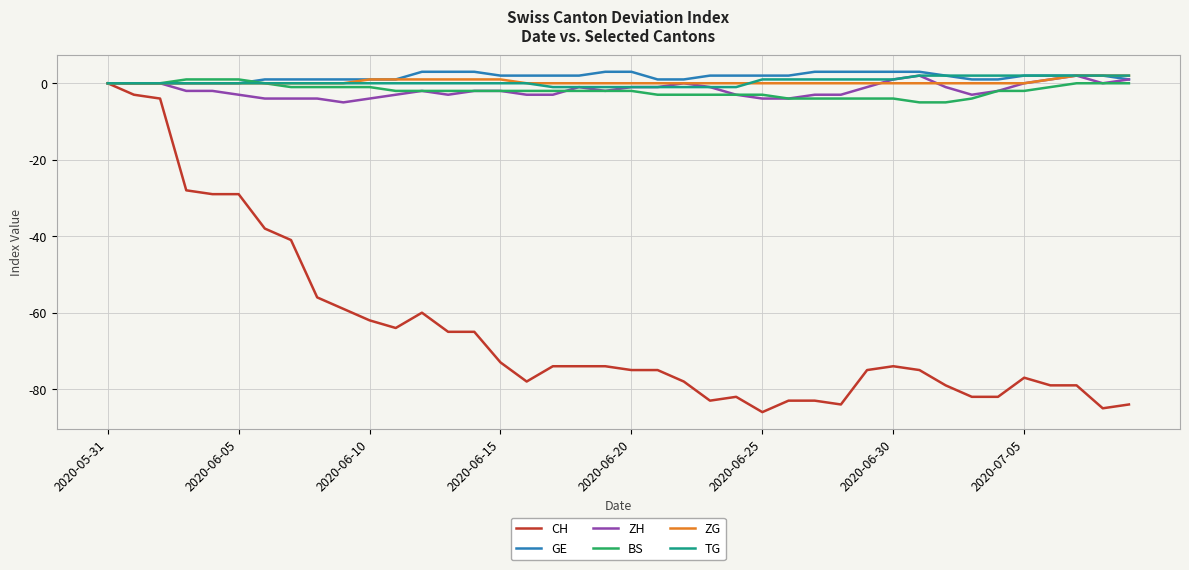

Which series has the largest range (max minus min)?

CH